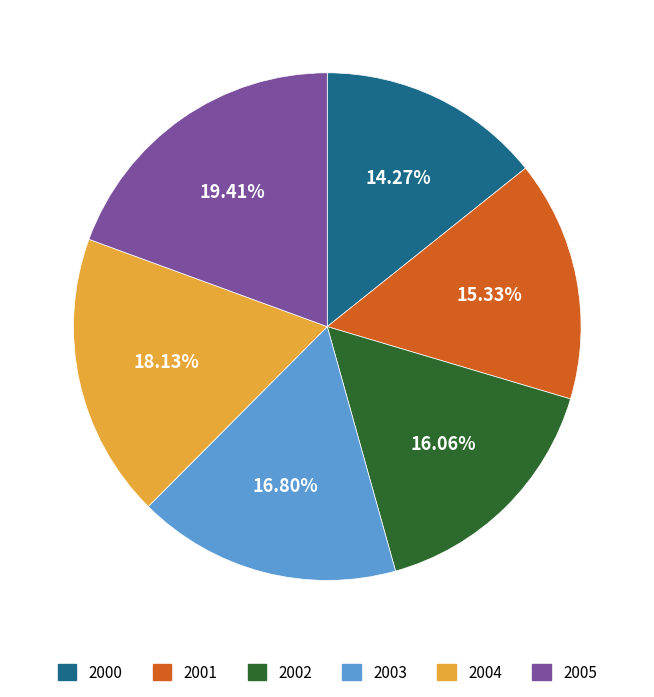

Combined, do 2001 and 2000 account for over 50%?

No